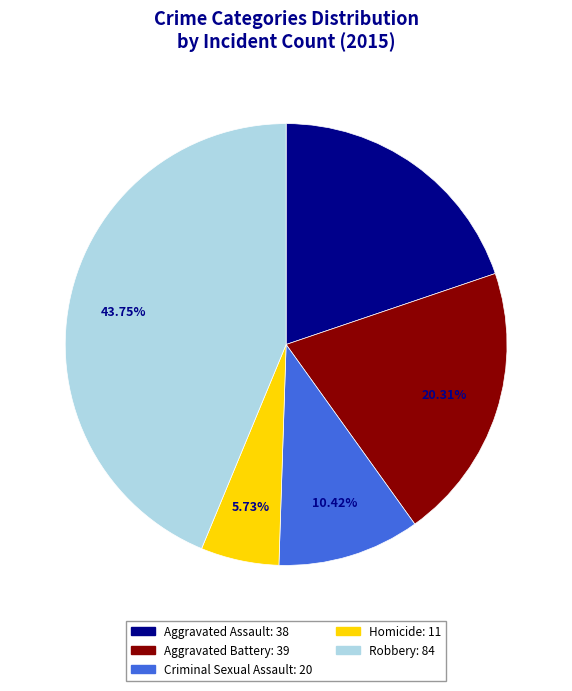

How many slices are in this pie chart?

5